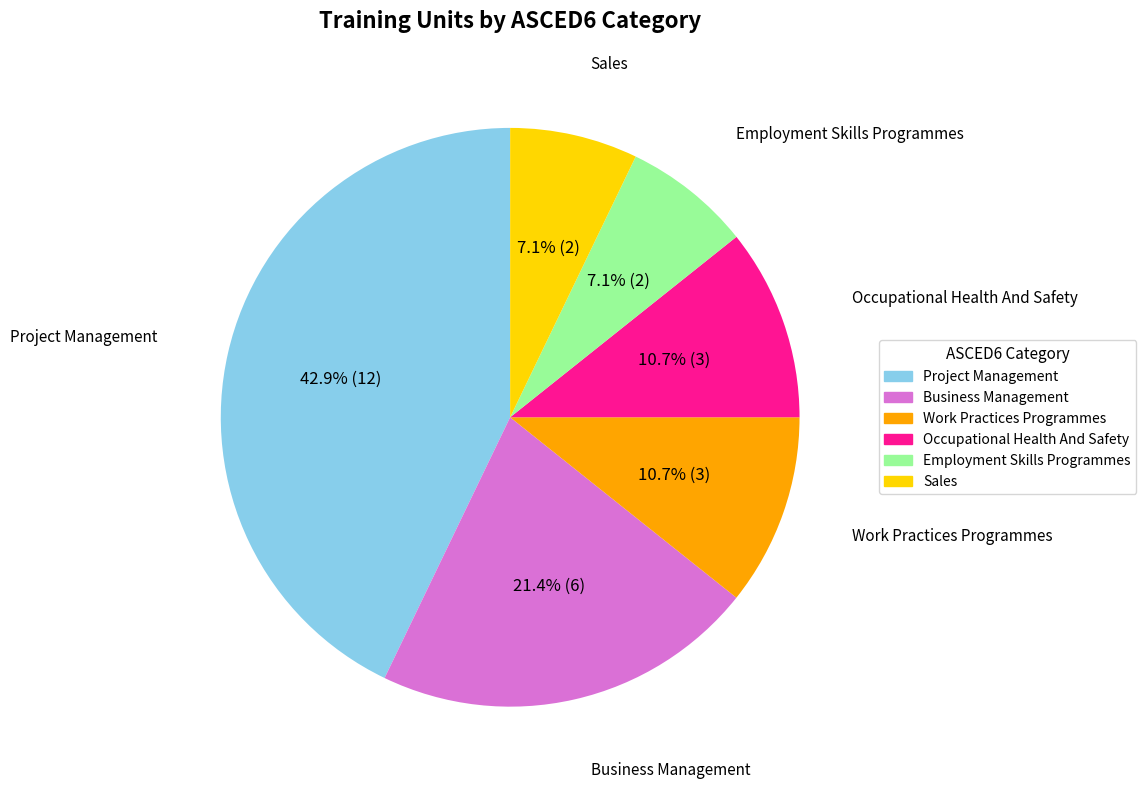

Is there a majority slice in this chart?

No